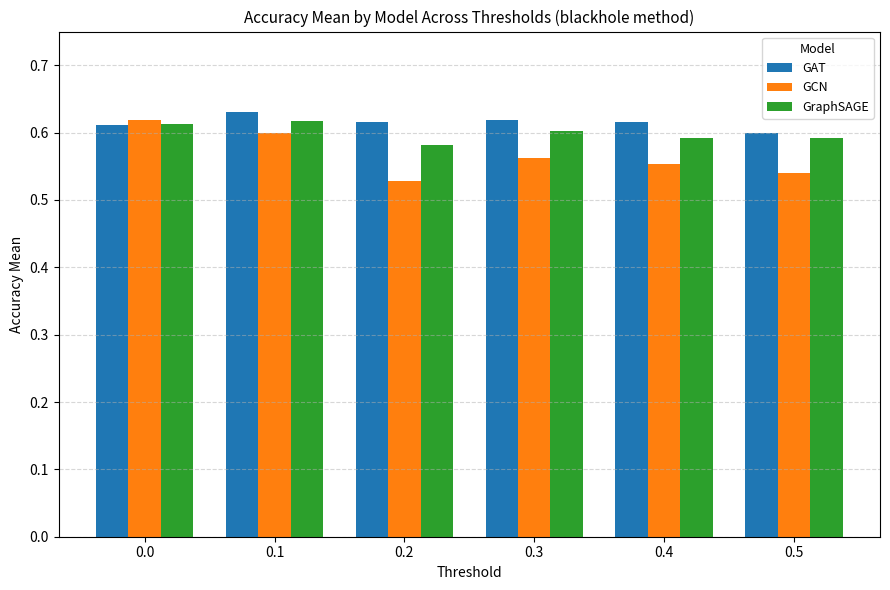

Is it true that GAT equals 0.3 at 0.2?

False